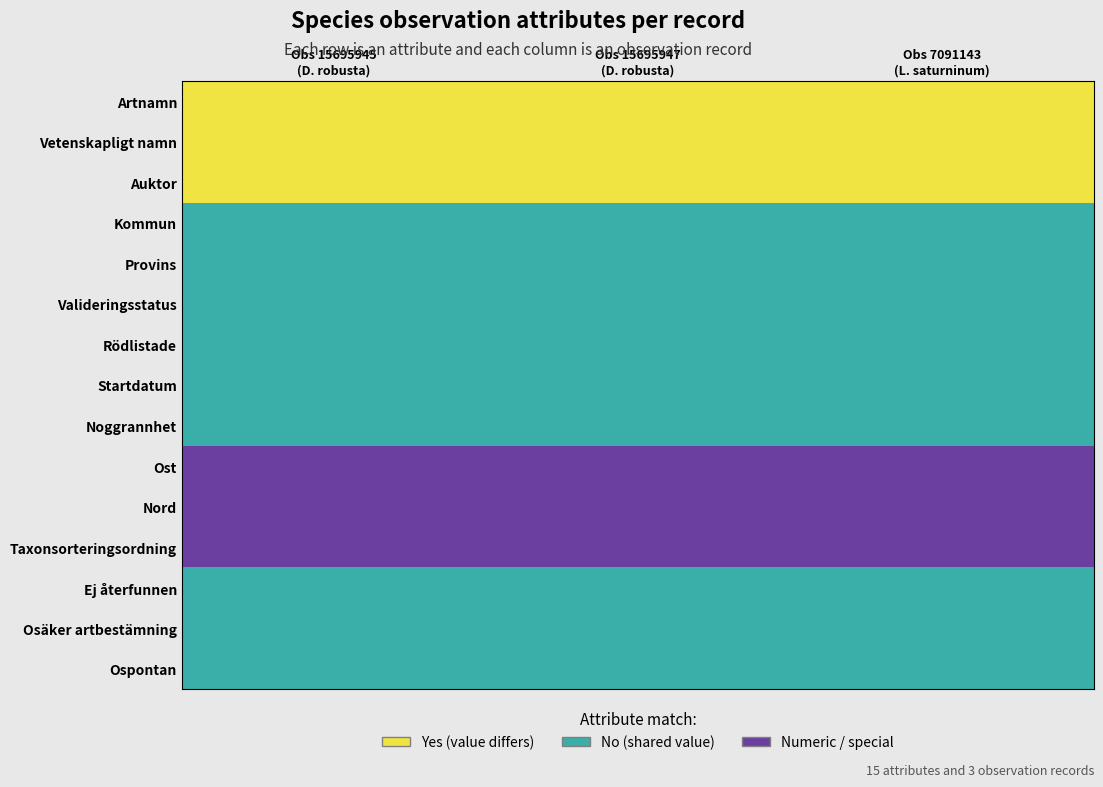

Between Obs 7091143
(L. saturninum) and Obs 15695947
(D. robusta), which is larger?

Obs 7091143
(L. saturninum)